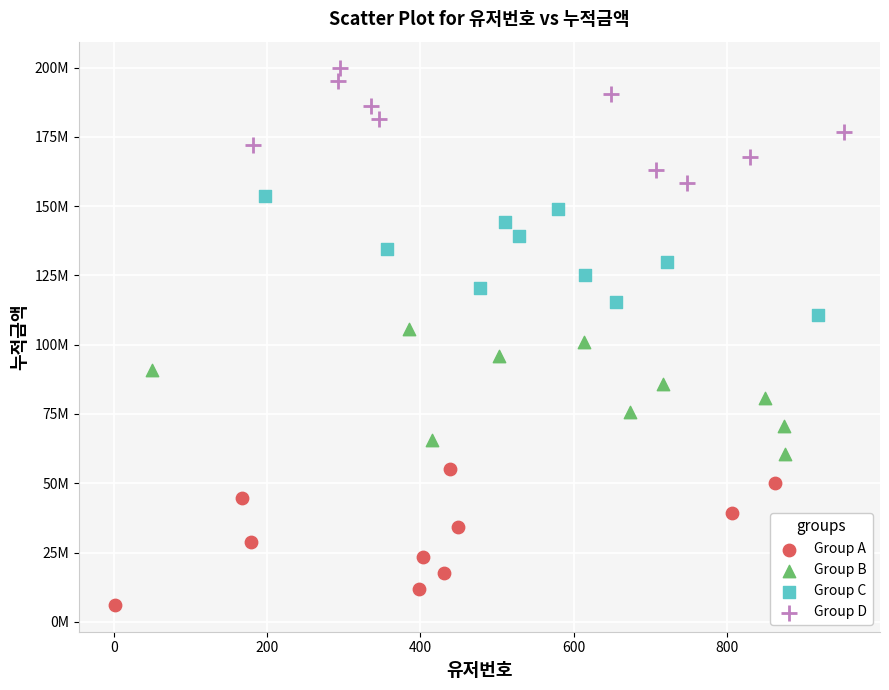

What are all the series names shown in the legend?

Group A, Group B, Group C, Group D